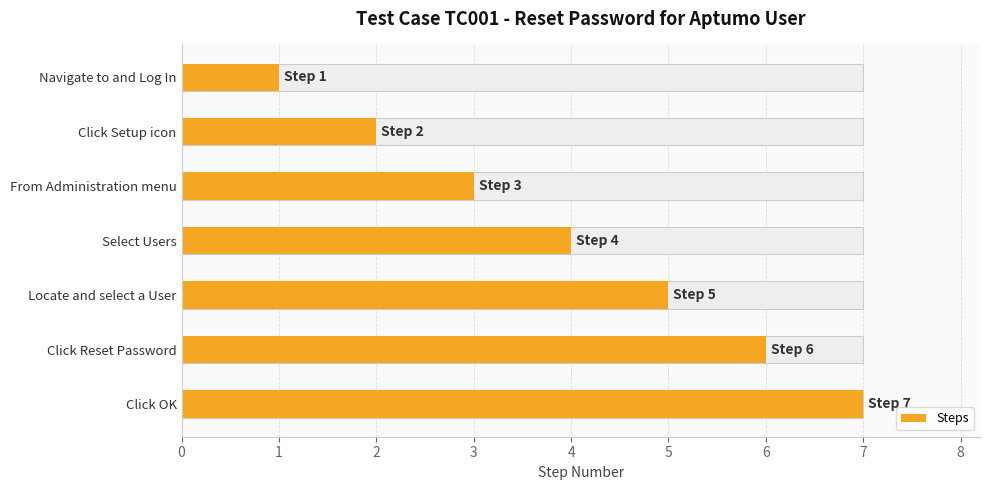

The chart shows a value of 10 at Click OK. True or false?

False